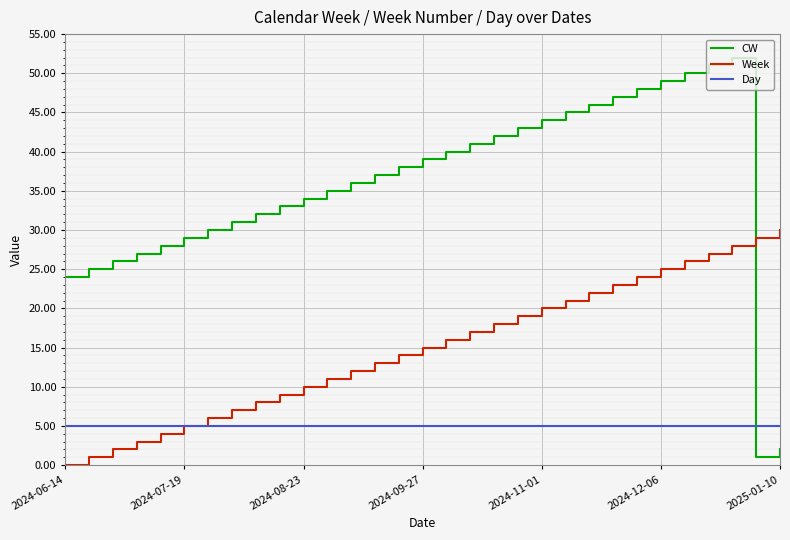

Which series has the largest range (max minus min)?

CW